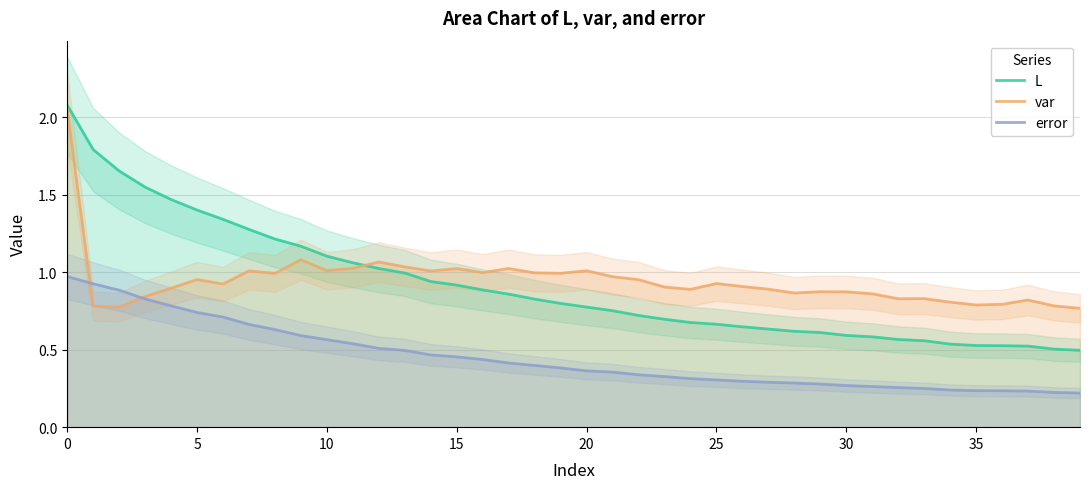

Which category has the lowest value in the L series?

39